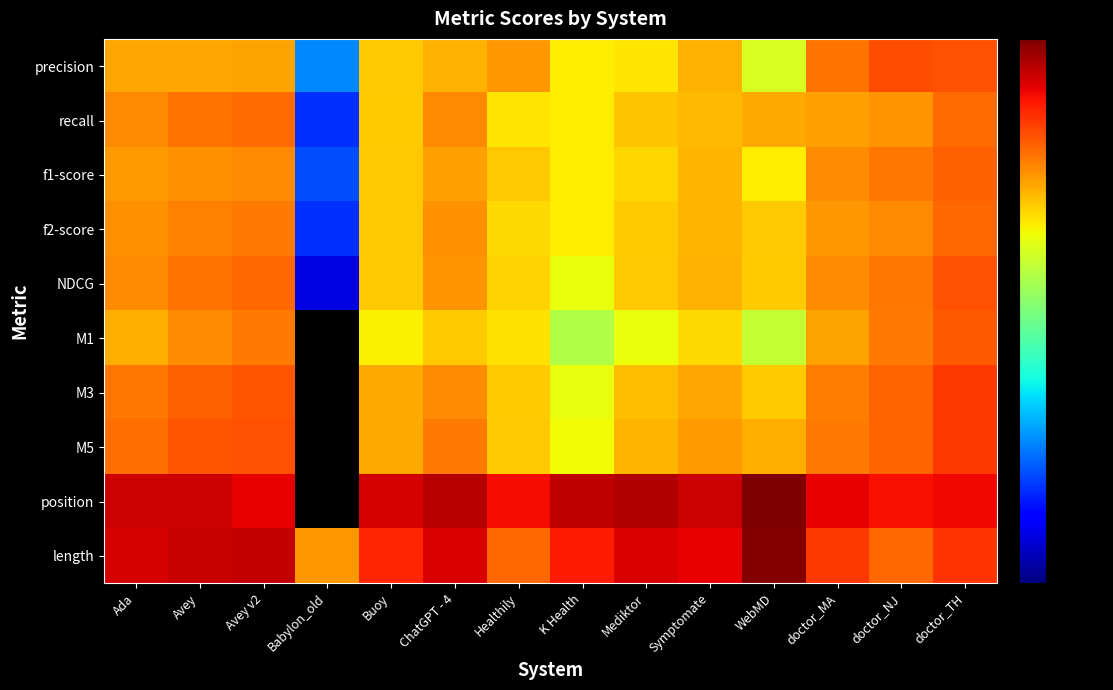

Reading right to left, what are all the values shown in this chart?

precision: doctor_TH=0.7	doctor_NJ=0.7	doctor_MA=0.5	WebMD=0.1	Symptomate=0.3	Mediktor=0.2	K Health=0.2	Healthily=0.4	ChatGPT - 4=0.3	Buoy=0.3	Babylon_old=0.0	Avey v2=0.4	Avey=0.3	Ada=0.3
recall: doctor_TH=0.6	doctor_NJ=0.4	doctor_MA=0.4	WebMD=0.3	Symptomate=0.3	Mediktor=0.3	K Health=0.2	Healthily=0.2	ChatGPT - 4=0.4	Buoy=0.3	Babylon_old=0.0	Avey v2=0.6	Avey=0.5	Ada=0.4
f1-score: doctor_TH=0.6	doctor_NJ=0.5	doctor_MA=0.4	WebMD=0.2	Symptomate=0.3	Mediktor=0.2	K Health=0.2	Healthily=0.3	ChatGPT - 4=0.4	Buoy=0.3	Babylon_old=0.0	Avey v2=0.4	Avey=0.4	Ada=0.4
f2-score: doctor_TH=0.6	doctor_NJ=0.4	doctor_MA=0.4	WebMD=0.3	Symptomate=0.3	Mediktor=0.3	K Health=0.2	Healthily=0.2	ChatGPT - 4=0.4	Buoy=0.3	Babylon_old=0.0	Avey v2=0.5	Avey=0.5	Ada=0.4
NDCG: doctor_TH=0.7	doctor_NJ=0.5	doctor_MA=0.4	WebMD=0.3	Symptomate=0.3	Mediktor=0.3	K Health=0.2	Healthily=0.2	ChatGPT - 4=0.4	Buoy=0.3	Babylon_old=0.0	Avey v2=0.6	Avey=0.5	Ada=0.4
M1: doctor_TH=0.7	doctor_NJ=0.5	doctor_MA=0.4	WebMD=0.1	Symptomate=0.2	Mediktor=0.2	K Health=0.1	Healthily=0.2	ChatGPT - 4=0.3	Buoy=0.2	Babylon_old=0.0	Avey v2=0.5	Avey=0.4	Ada=0.3
M3: doctor_TH=0.9	doctor_NJ=0.6	doctor_MA=0.5	WebMD=0.3	Symptomate=0.3	Mediktor=0.3	K Health=0.2	Healthily=0.3	ChatGPT - 4=0.4	Buoy=0.3	Babylon_old=0.0	Avey v2=0.7	Avey=0.6	Ada=0.5
M5: doctor_TH=0.9	doctor_NJ=0.6	doctor_MA=0.5	WebMD=0.3	Symptomate=0.4	Mediktor=0.3	K Health=0.2	Healthily=0.3	ChatGPT - 4=0.5	Buoy=0.3	Babylon_old=0.0	Avey v2=0.7	Avey=0.7	Ada=0.6
position: doctor_TH=1.3	doctor_NJ=1.2	doctor_MA=1.4	WebMD=2.9	Symptomate=1.7	Mediktor=2.1	K Health=1.9	Healthily=1.3	ChatGPT - 4=2.0	Buoy=1.6	Babylon_old=0.0	Avey v2=1.4	Avey=1.7	Ada=1.7
length: doctor_TH=0.9	doctor_NJ=0.6	doctor_MA=0.9	WebMD=2.8	Symptomate=1.4	Mediktor=1.5	K Health=1.1	Healthily=0.6	ChatGPT - 4=1.6	Buoy=1.0	Babylon_old=0.4	Avey v2=1.8	Avey=1.8	Ada=1.6